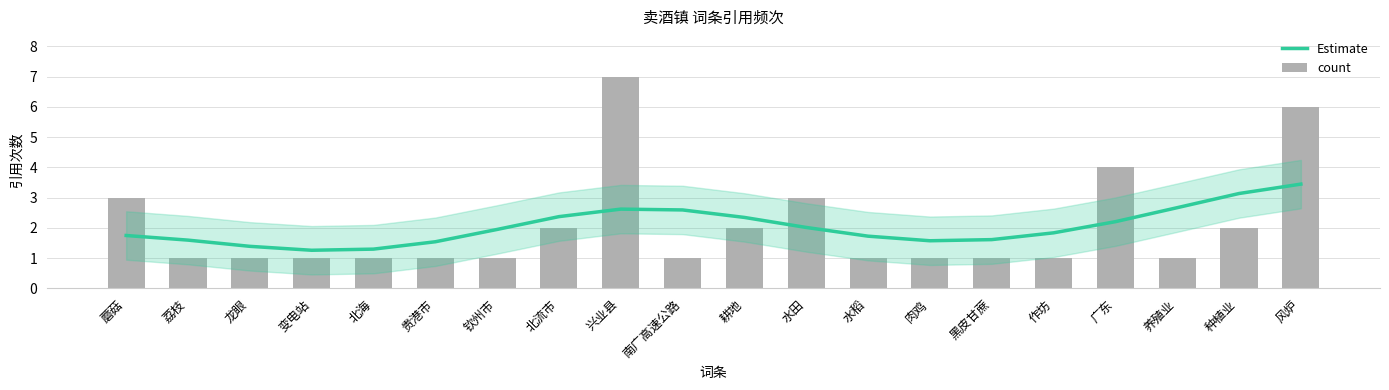

Is it true that count equals 1.6 at 肉鸡?

False